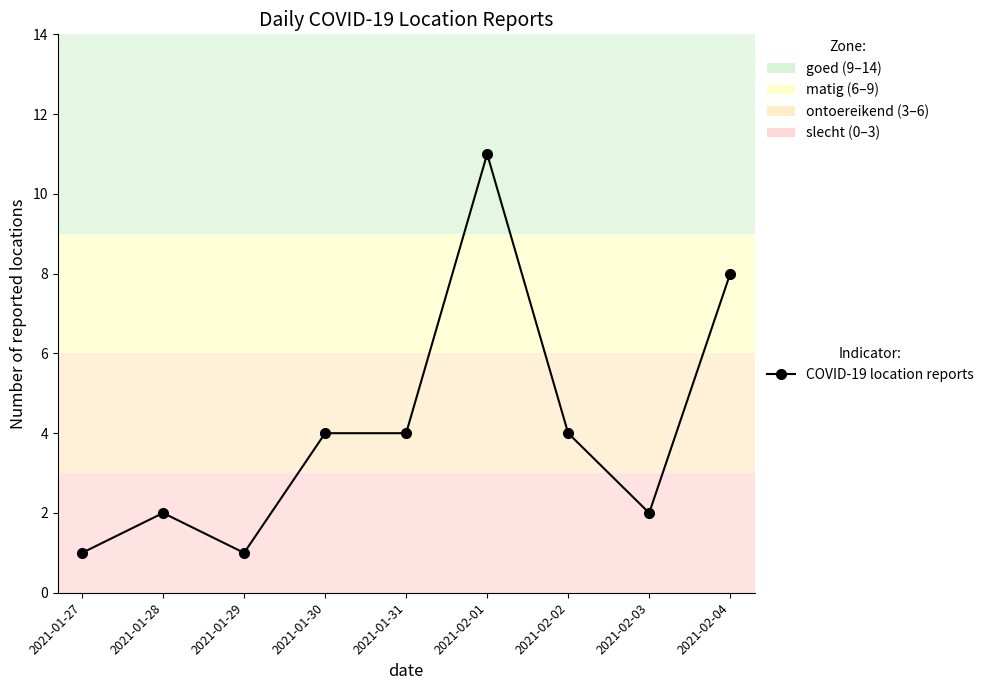

Is it true that the value at 2021-02-04 is 8?

True